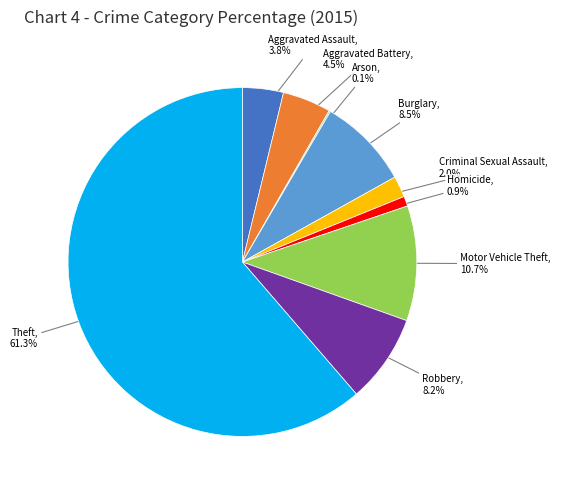

To the nearest percent, what is the difference between the largest and smallest slice percentages?

61%